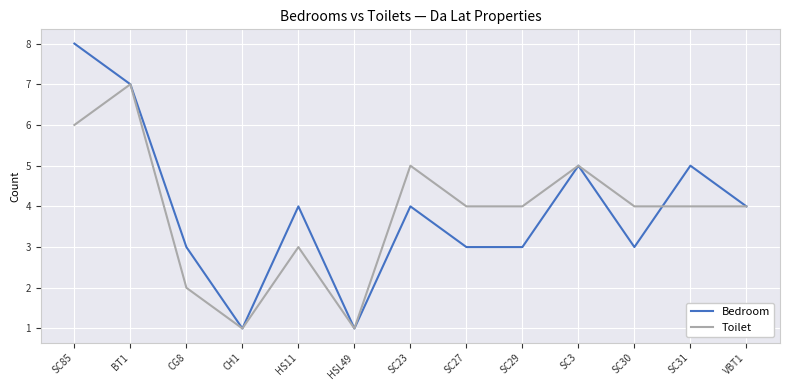

True or false: Toilet has a value of 3 at HS11.

True